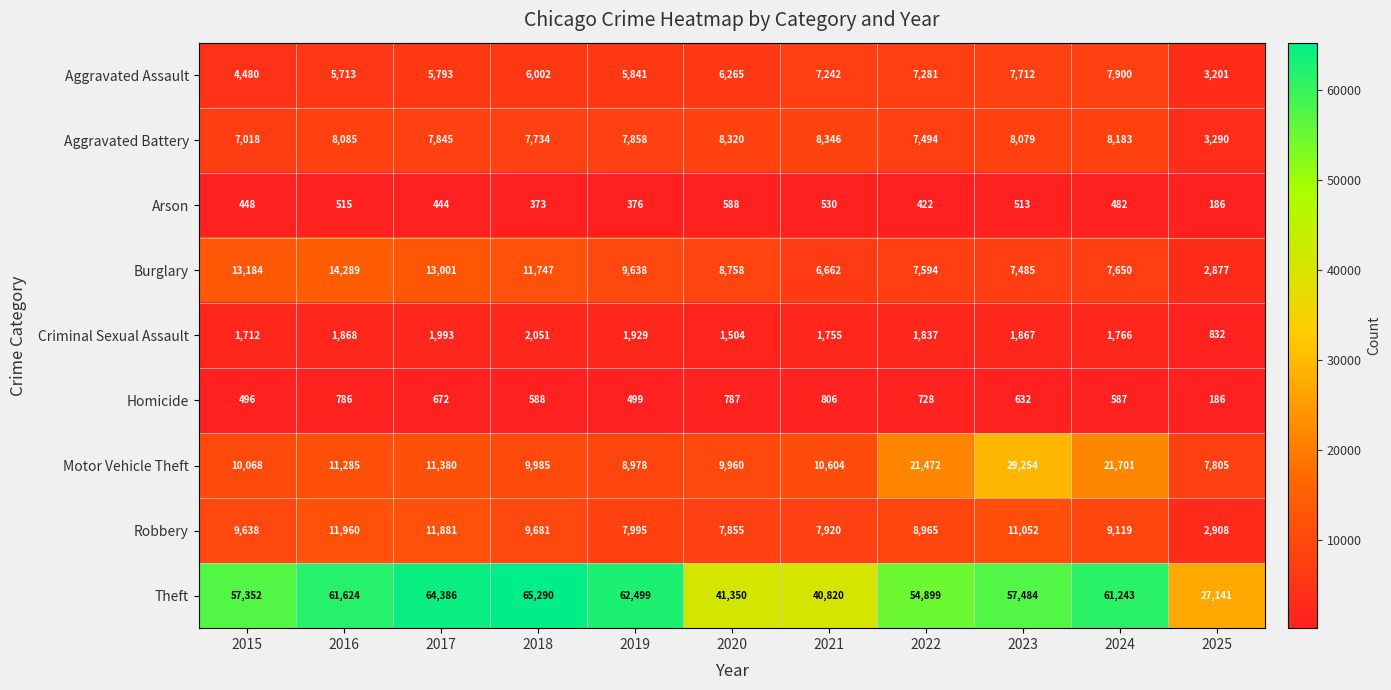

How many categories are shown in the chart?

11